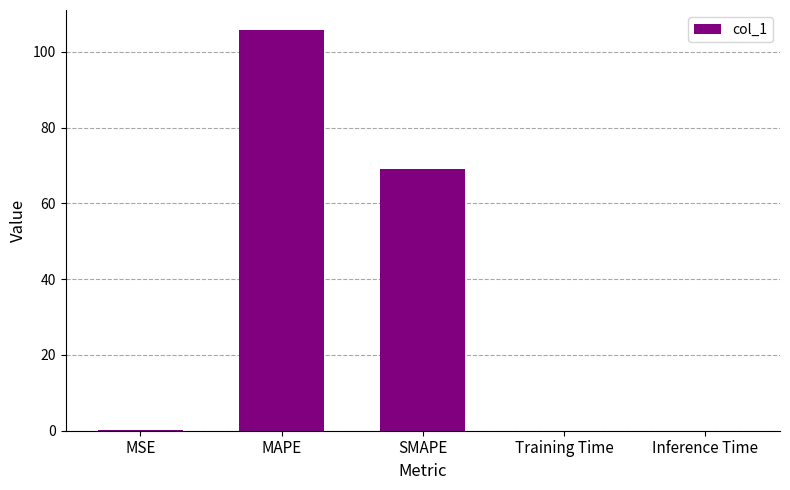

At which label is the value closest to 52?

SMAPE